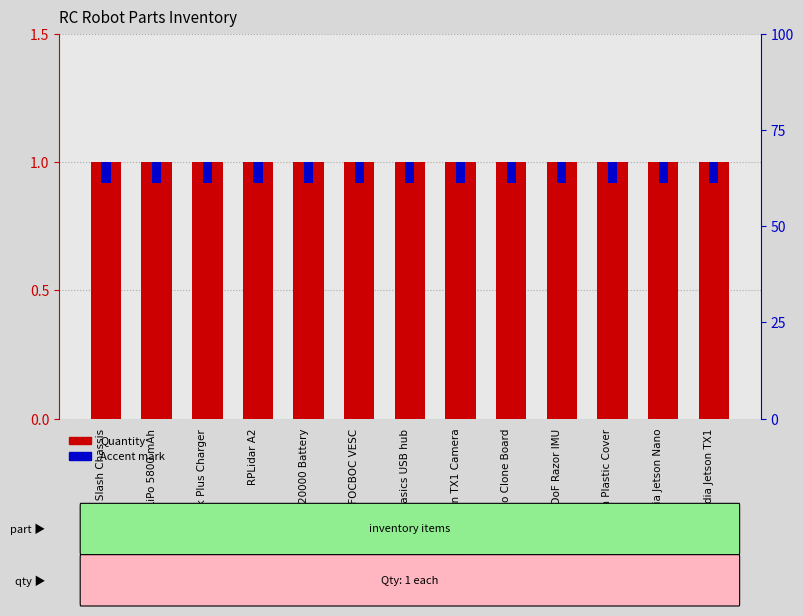

At Nvidia Jetson Nano, list the series in order from smallest to largest.

Accent mark, Quantity